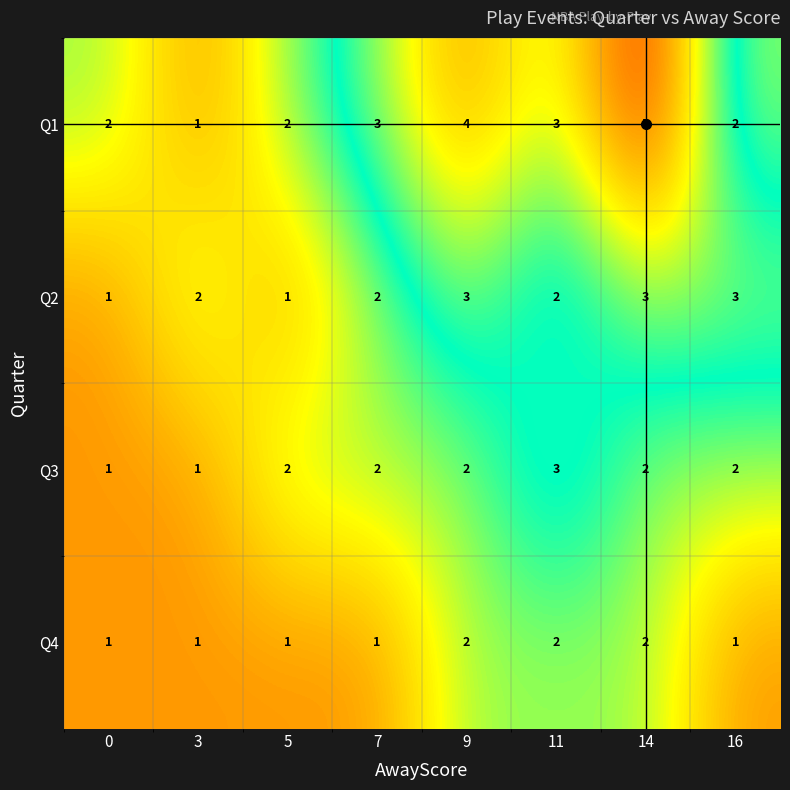

What is the sum of the Q1 values at 16 and 5?

4